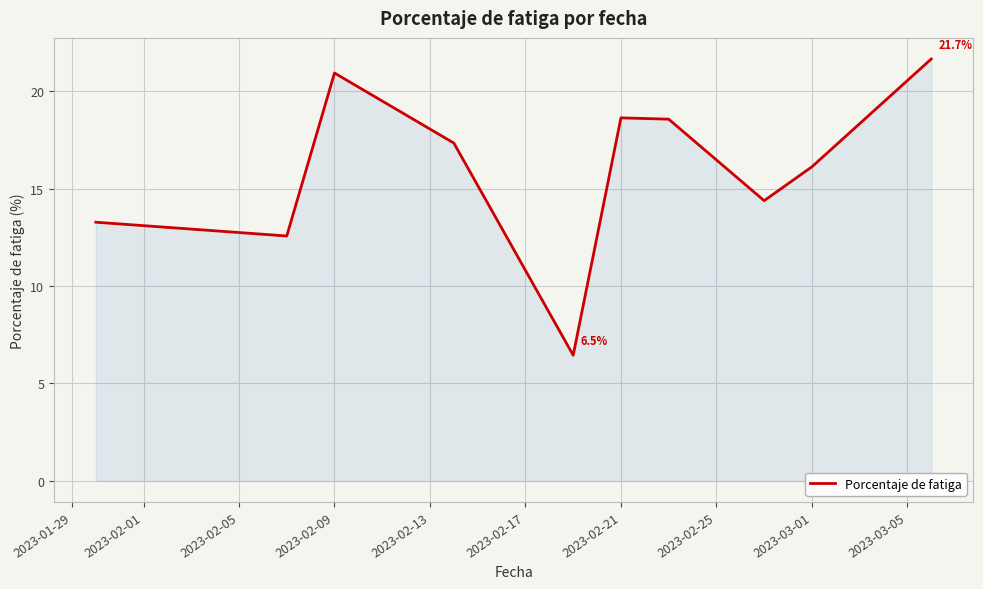

What is the greatest value displayed?

21.7